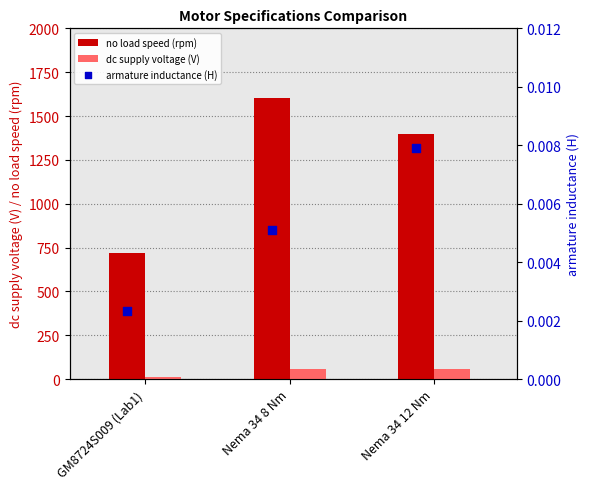

Which series has the largest total across all categories?

no load speed (rpm)